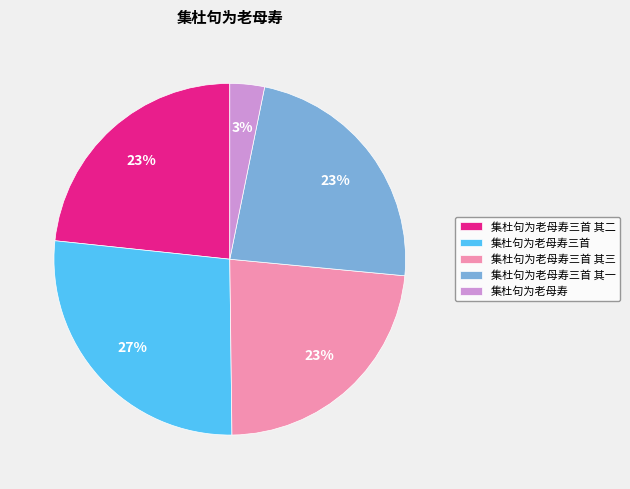

How many segments does this pie chart have?

5